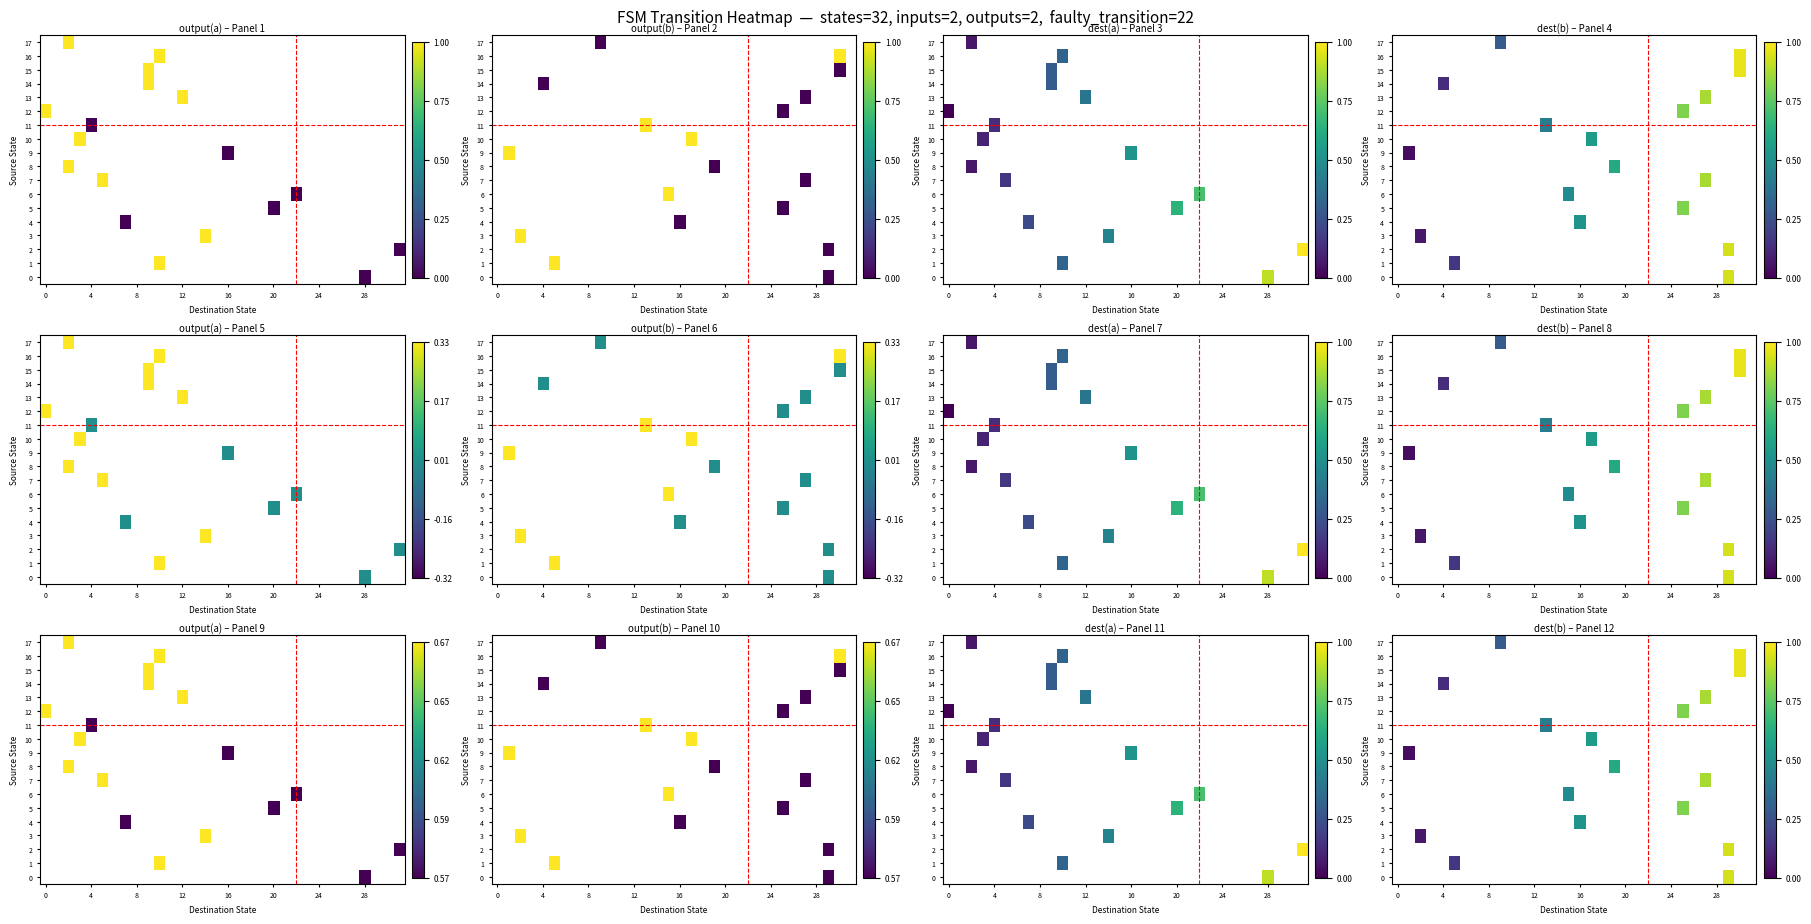

Which category has the highest value across all series?

30